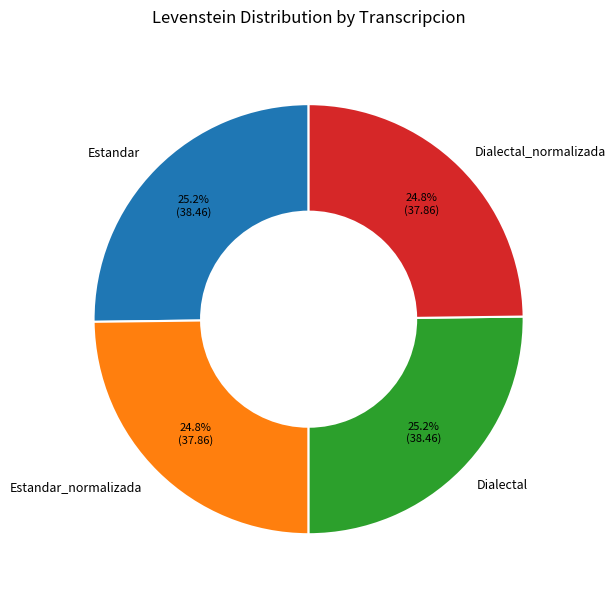

How many segments does this pie chart have?

4